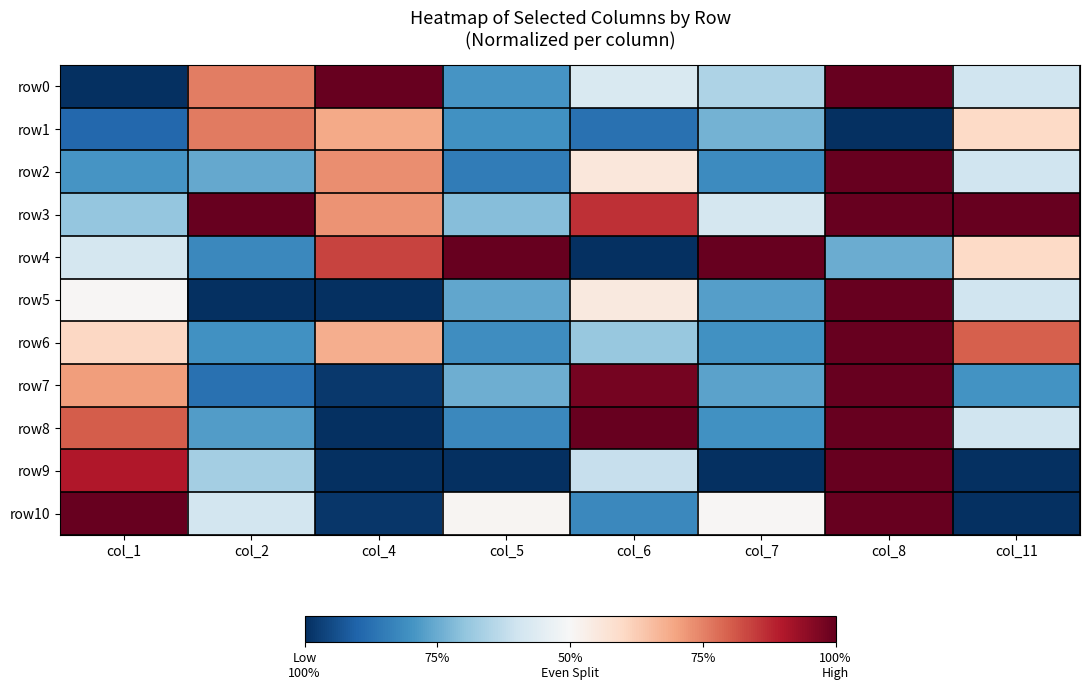

At how many categories does at least one series exceed 0?

8